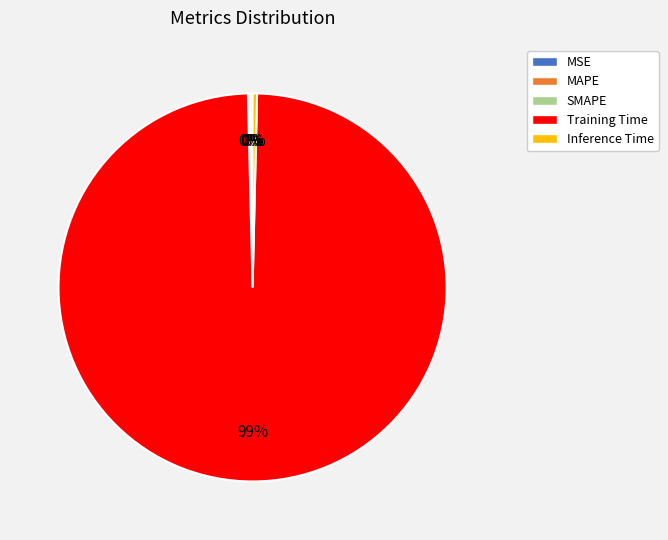

To the nearest percent, what is the average slice percentage?

20%